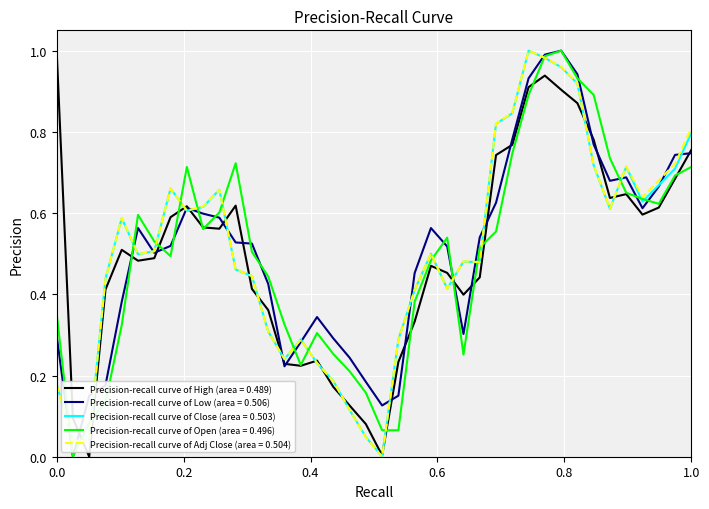

What is the total value across all series at 0.0?

2.0